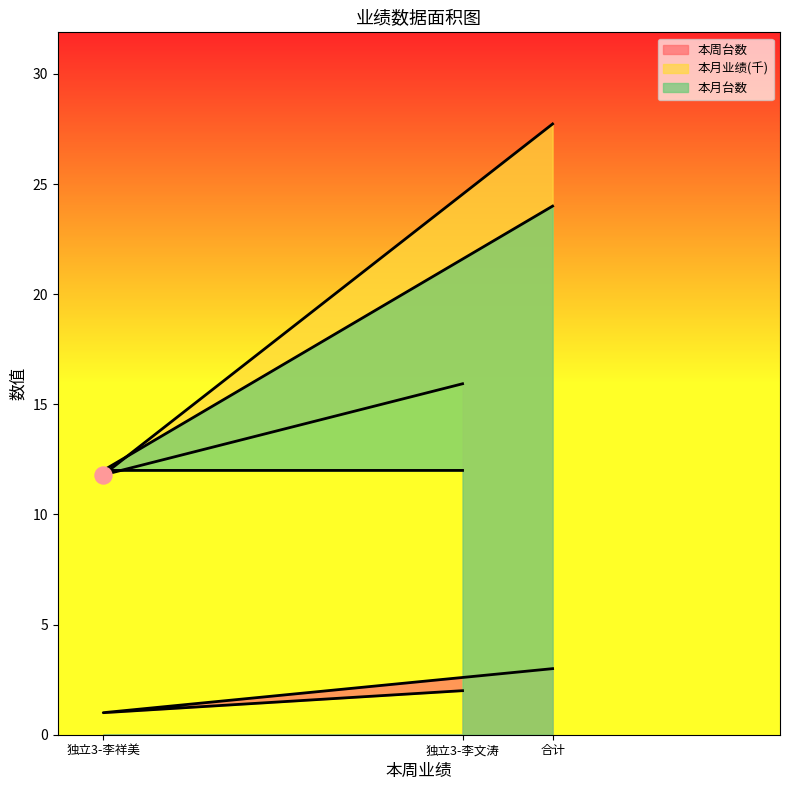

Which series contains the highest Y value?

本月业绩